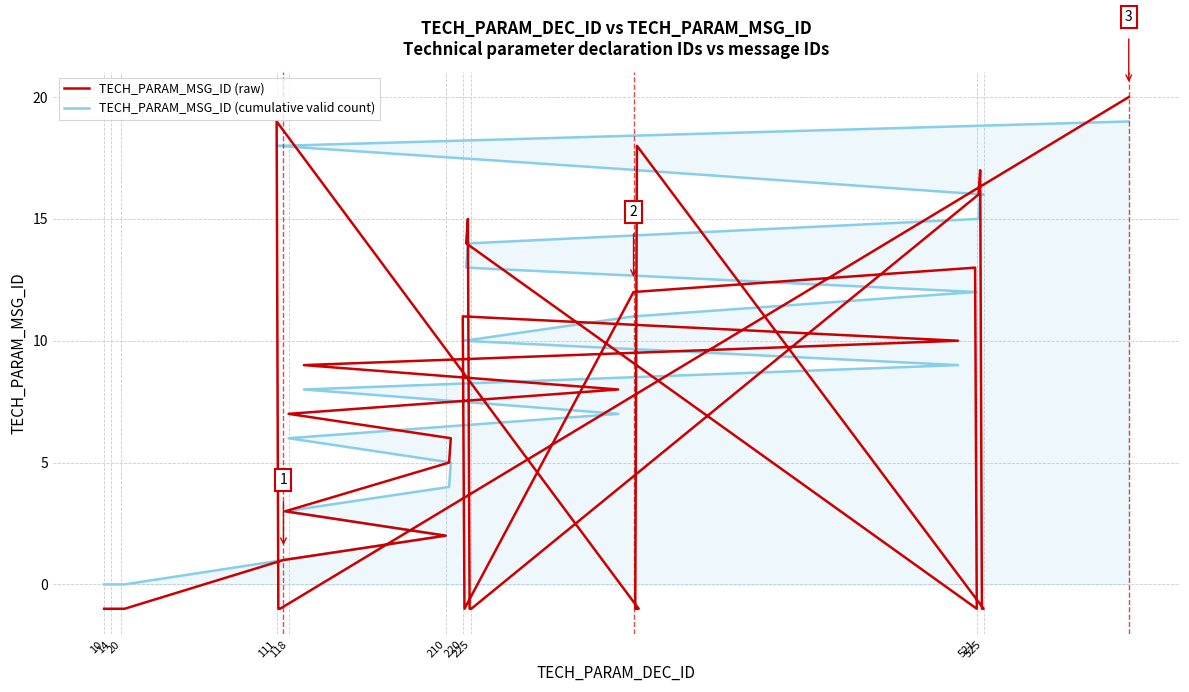

What is the sum of all TECH_PARAM_MSG_ID (raw) values?

185